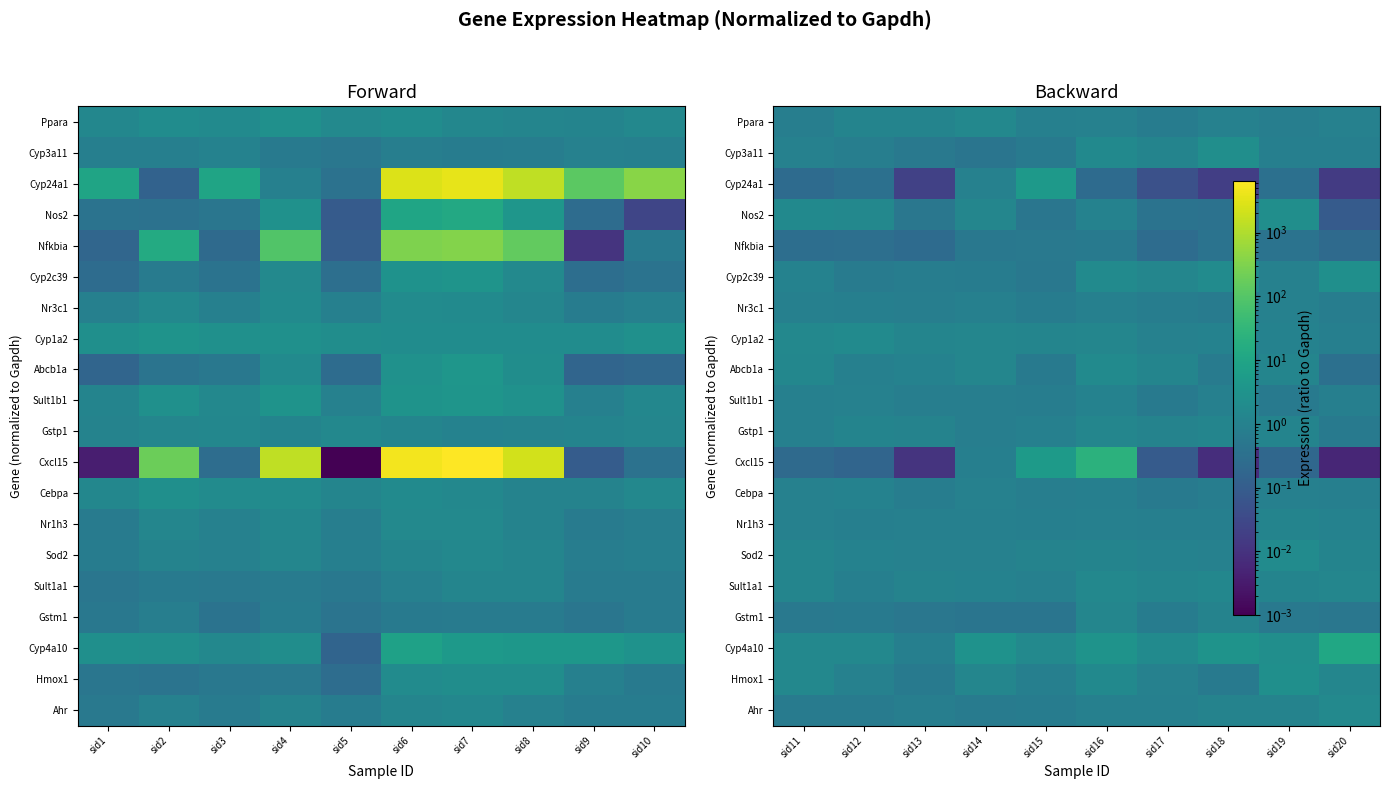

What is the difference between the maximum and minimum values in the Cxcl15 series?

24.4